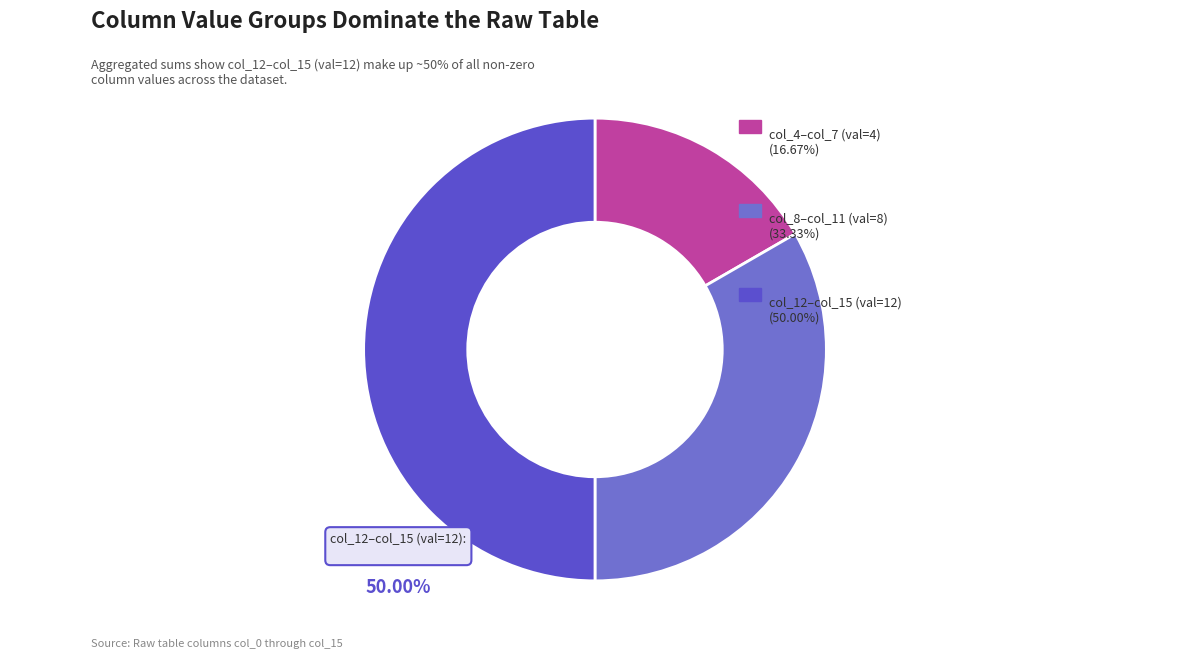

Count the number of slices in the pie.

3